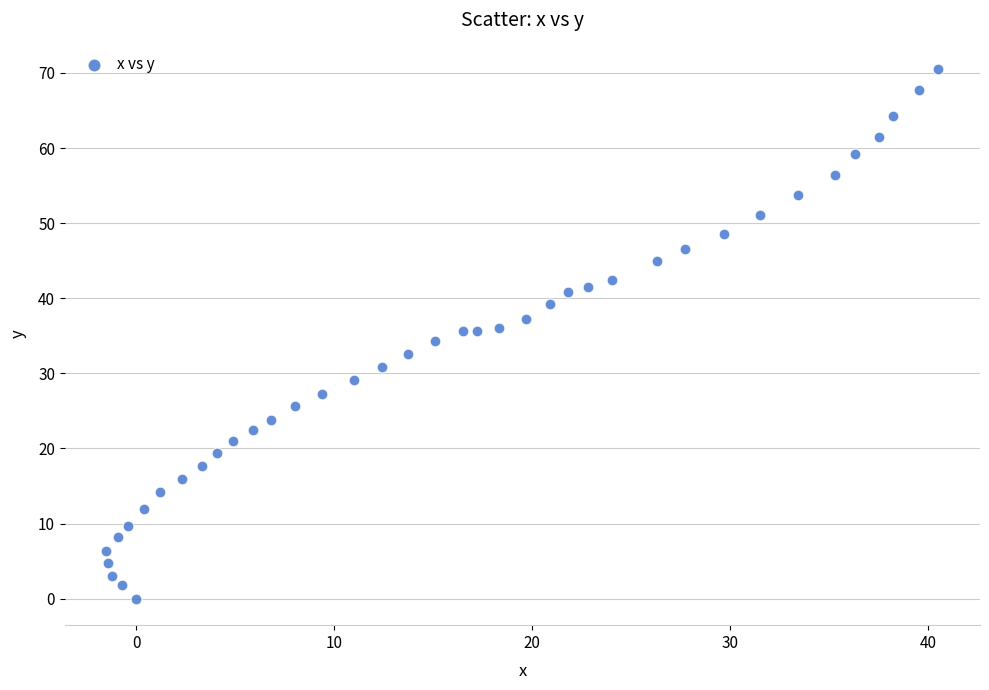

What is the range of Y values (max minus min)?

70.5